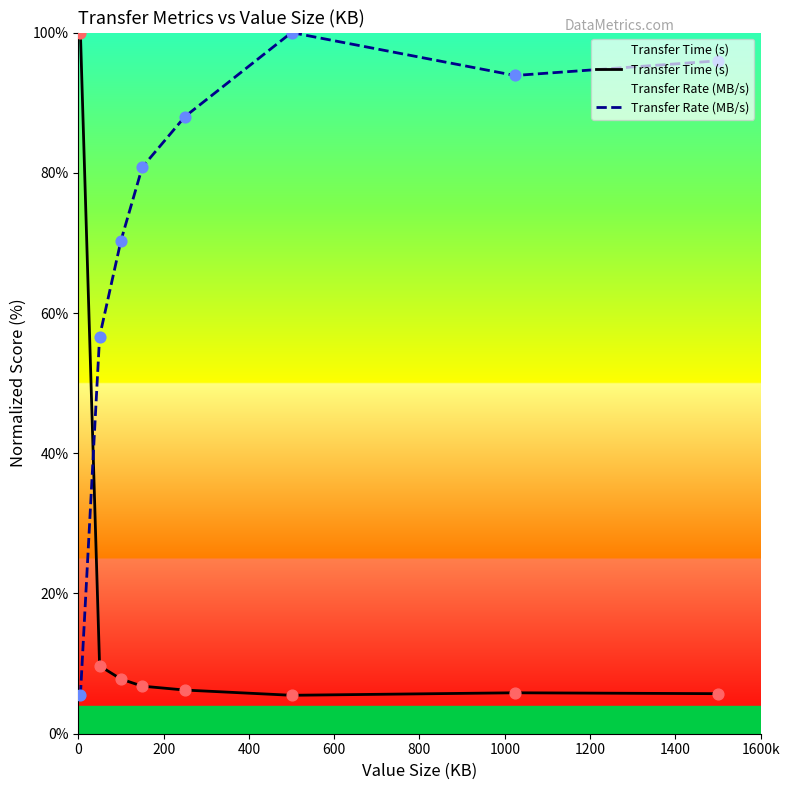

Which series contains the lowest Y value?

Transfer Time (s)